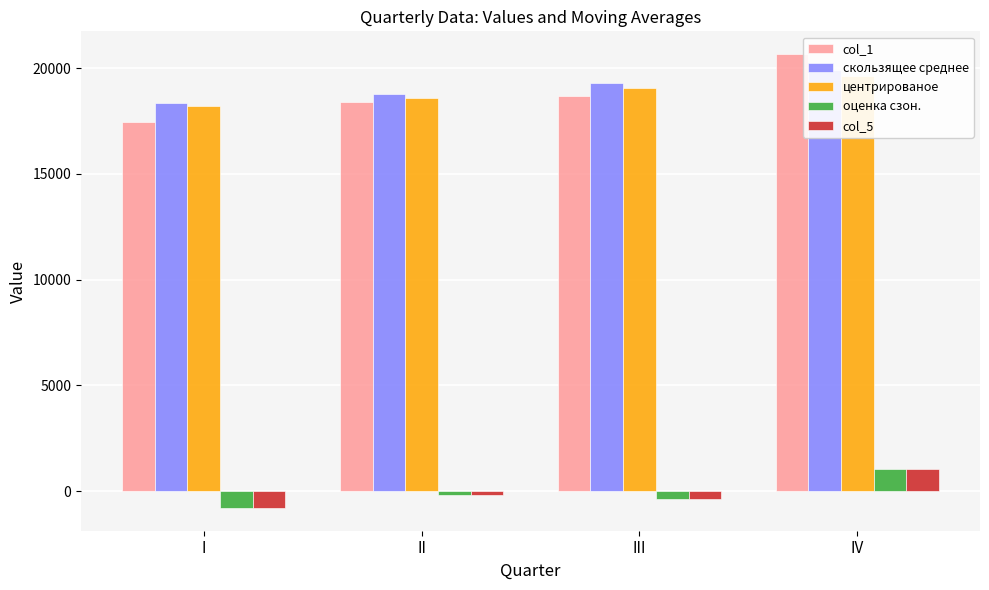

What is the total value across all series at III?

56274.5